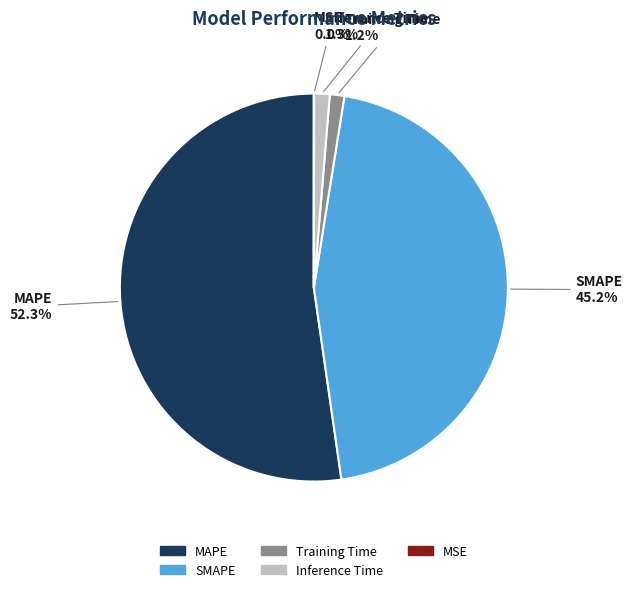

Which slice is the largest?

MAPE